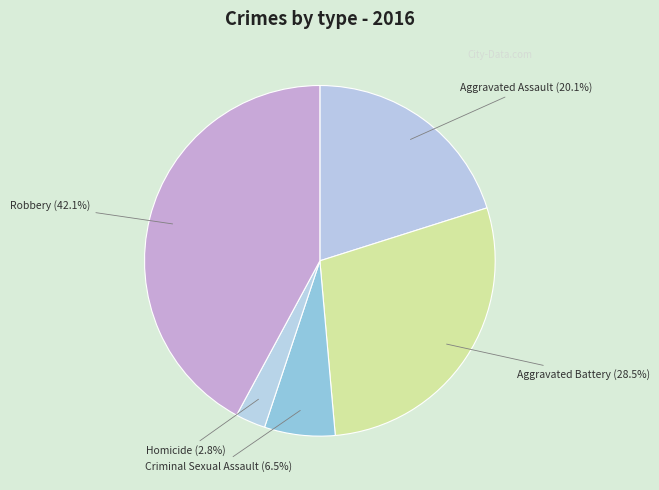

Count the number of slices in the pie.

5